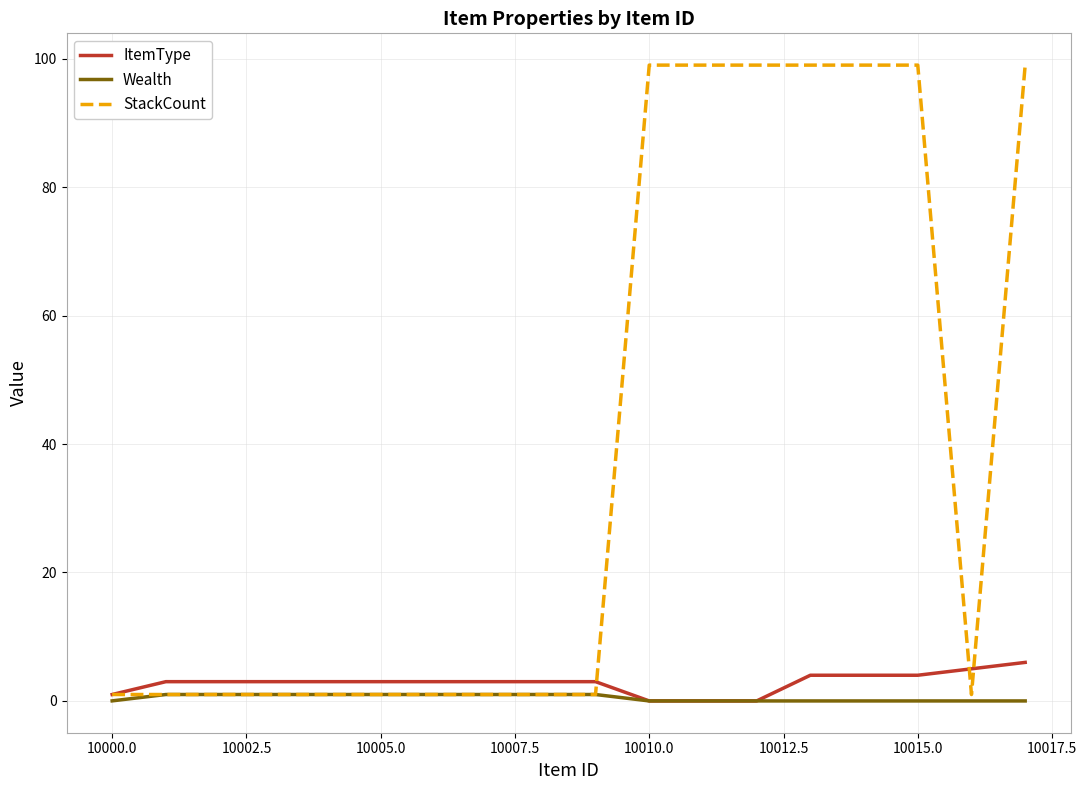

What is the maximum value for ItemType?

6.0